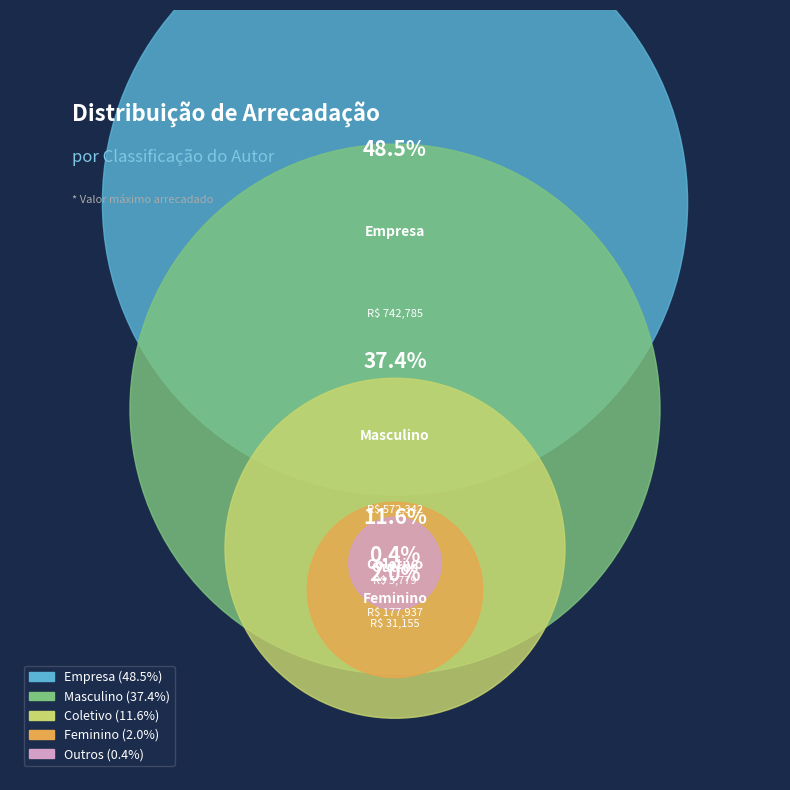

To the nearest percent, what portion does Coletivo represent?

12%